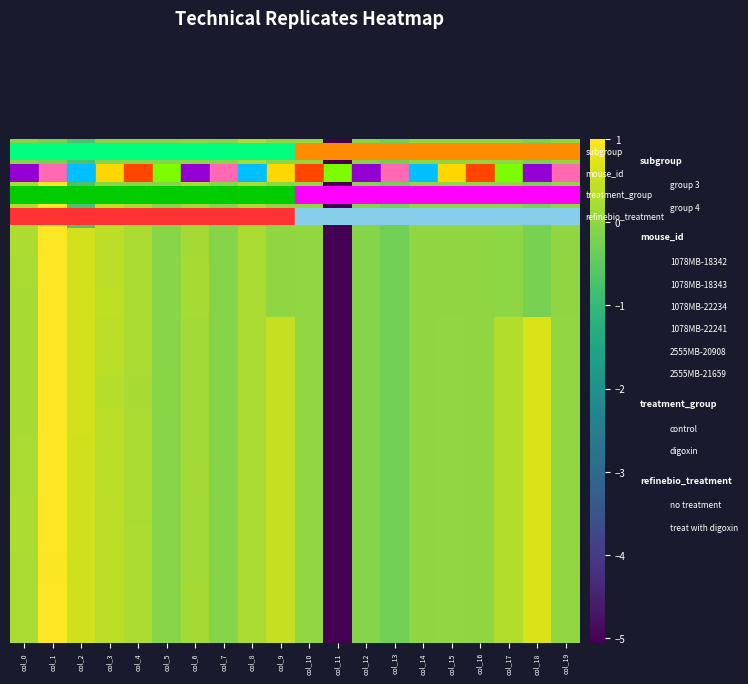

What is the spread (max minus min) of values at col_0?

0.3